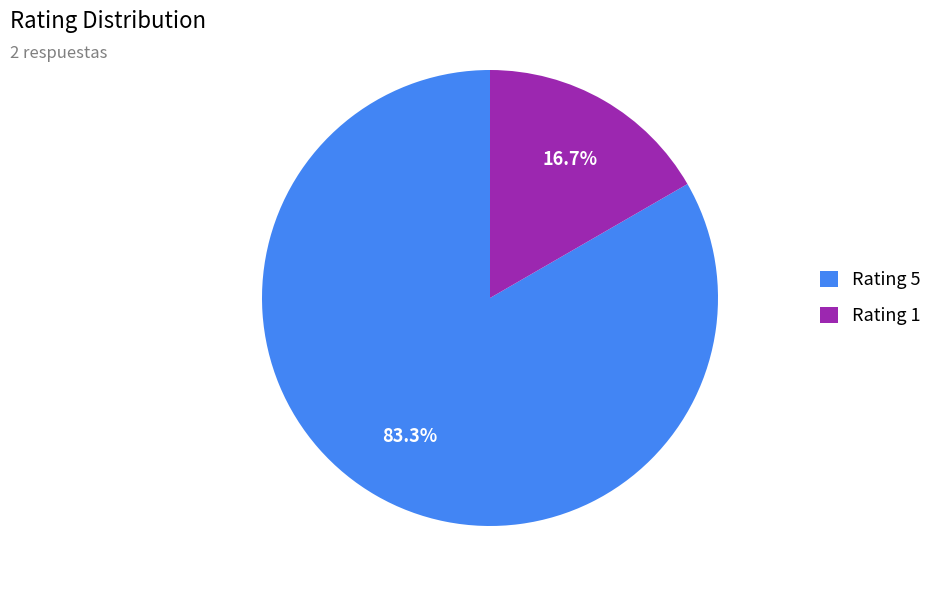

Does Rating 1 represent more than half of the total?

No